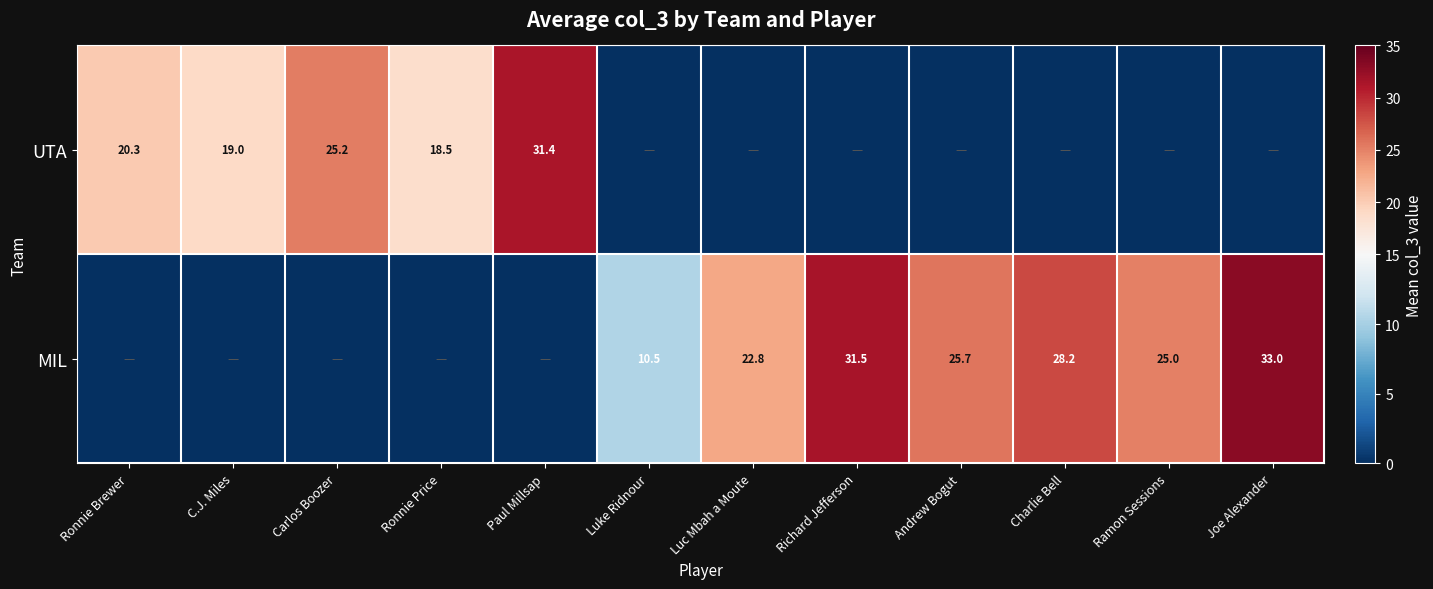

Is the value of UTA at Ronnie Price greater than the value of MIL at Richard Jefferson?

No